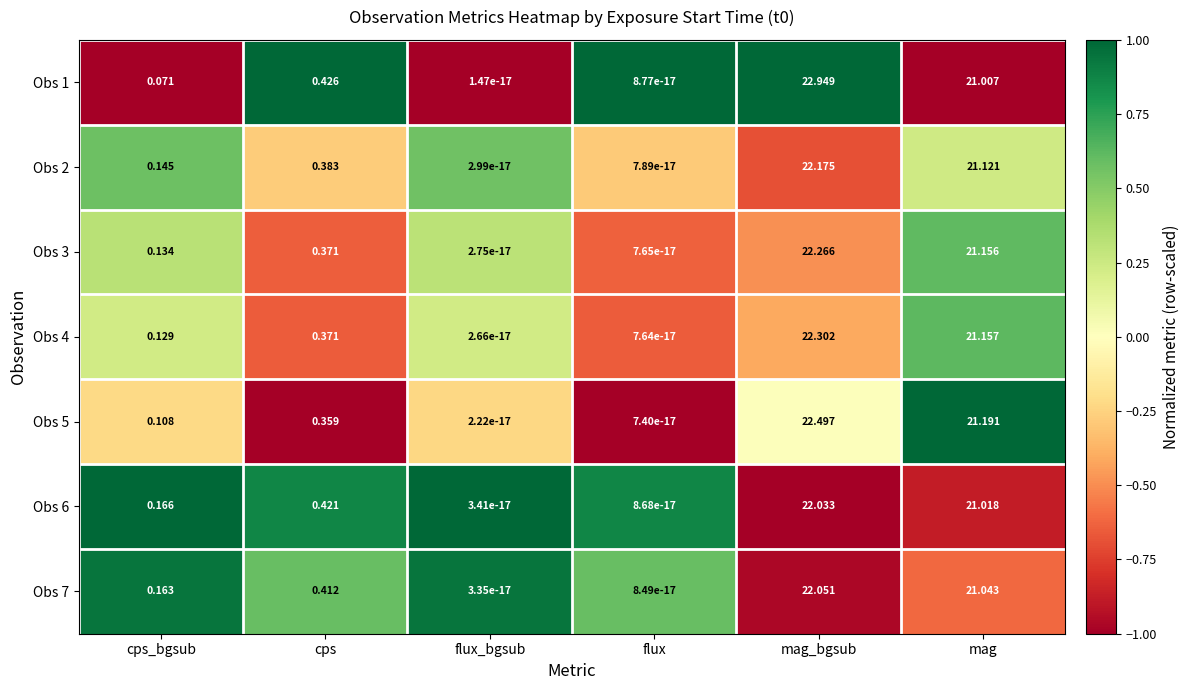

Which category has the highest value across all series?

mag_bgsub